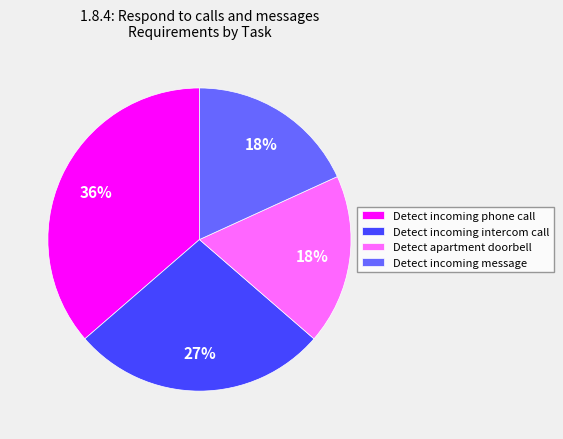

Does Detect apartment doorbell represent more than half of the total?

No